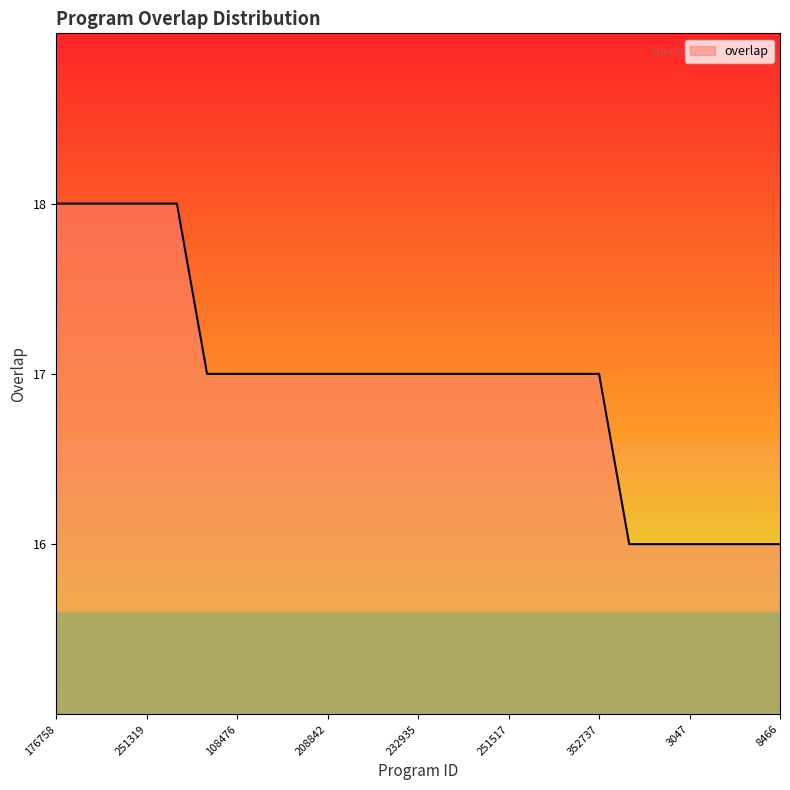

Does the chart display data point markers on the line(s)?

No